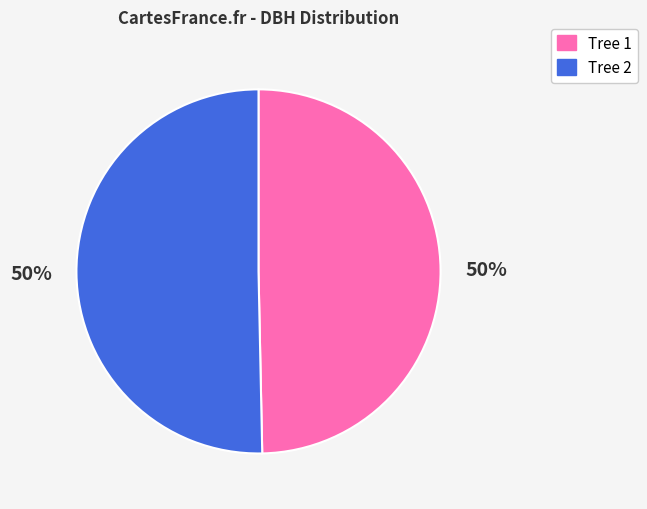

To the nearest percent, what is the average slice percentage?

50%